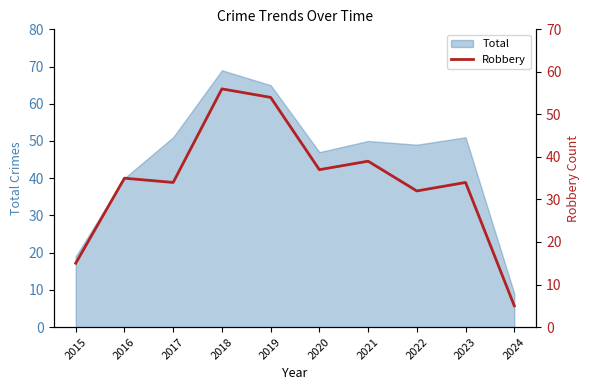

At which label does Total reach its peak?

2018